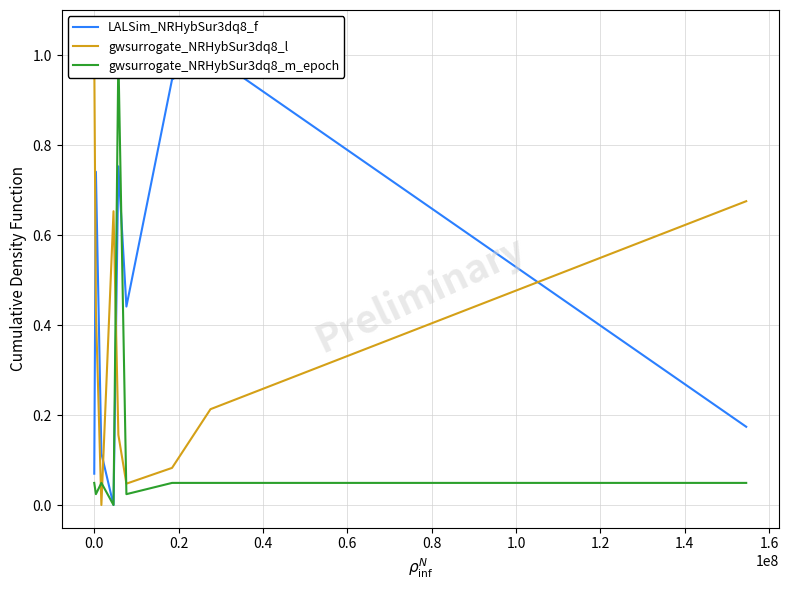

True or false: LALSim_NRHybSur3dq8_f has a value of 0.1 at −0.2.

False